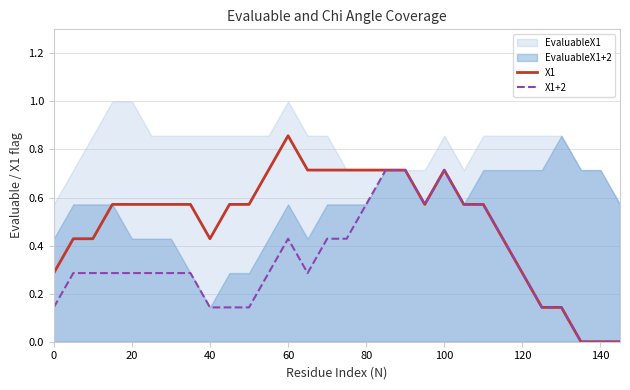

Which series has the widest spread of values?

X1